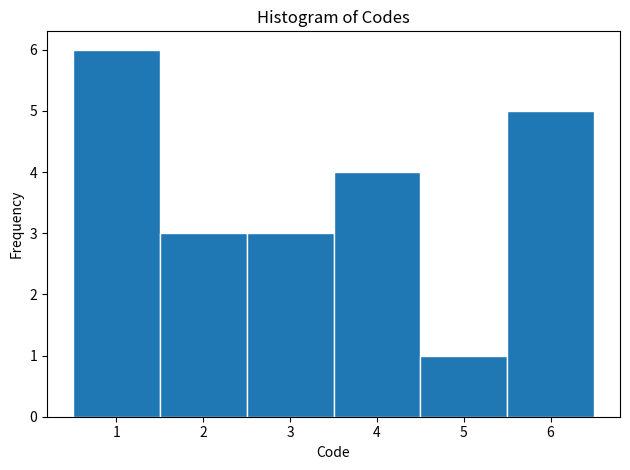

Reading left to right, list every bar in this chart as the range it spans on the x-axis followed by its height. The values are not printed on the chart, so give them approximately, as read against the axis.

0.5 to 1.5: 6
1.5 to 2.5: 3
2.5 to 3.5: 3
3.5 to 4.5: 4
4.5 to 5.5: 1
5.5 to 6.5: 5